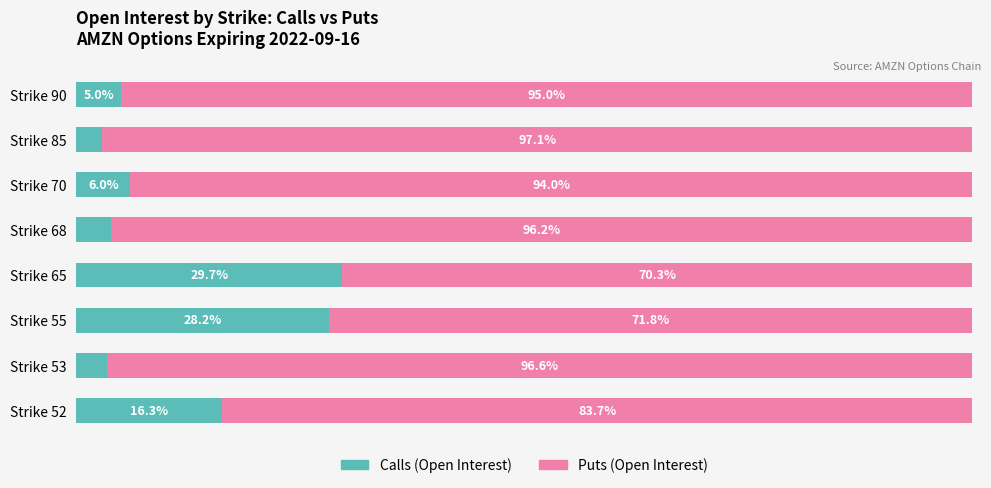

Which category has the highest value in the Calls (Open Interest) series?

Strike 65